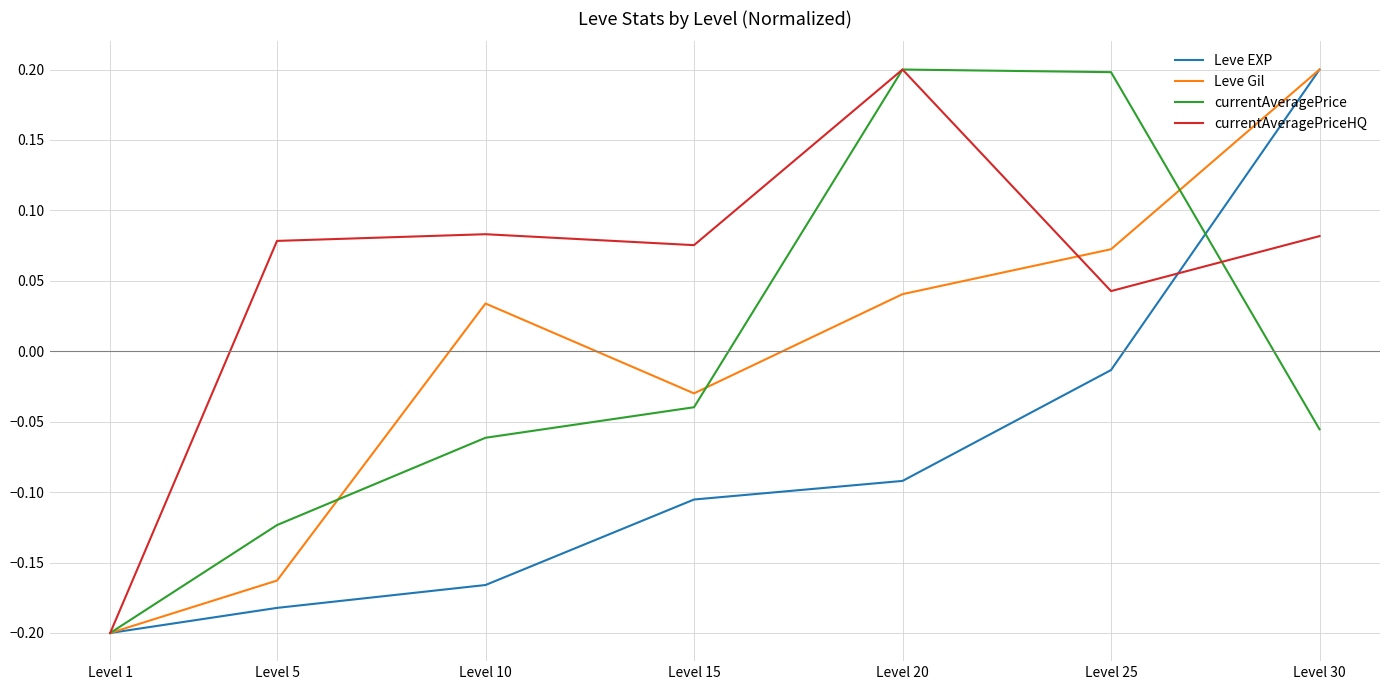

At which label does currentAveragePrice first exceed 0?

Level 20